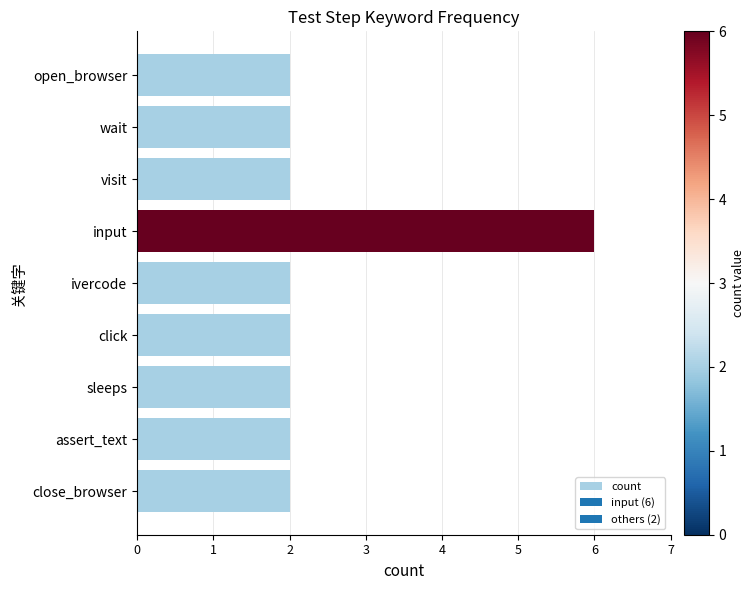

Reading bottom to top, what are all the values shown in this chart?

close_browser=2	assert_text=2	sleeps=2	click=2	ivercode=2	input=6	visit=2	wait=2	open_browser=2